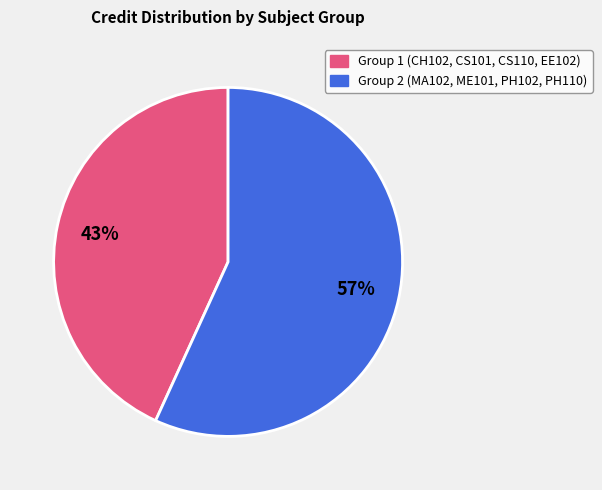

Is there any slice that represents more than half of the pie?

Yes